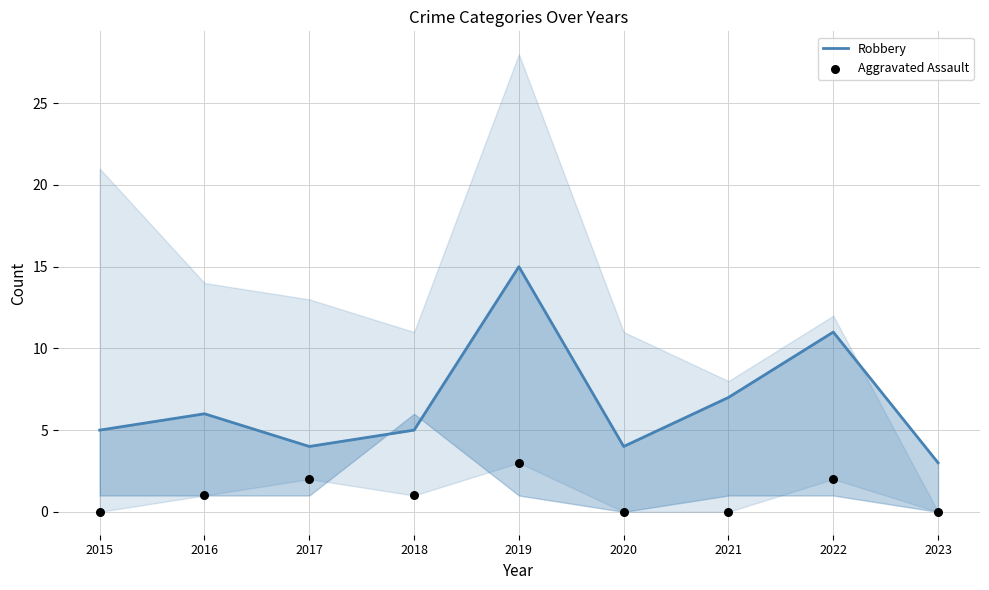

Is the value of Aggravated Assault at 2017 greater than the value of Robbery at 2020?

No